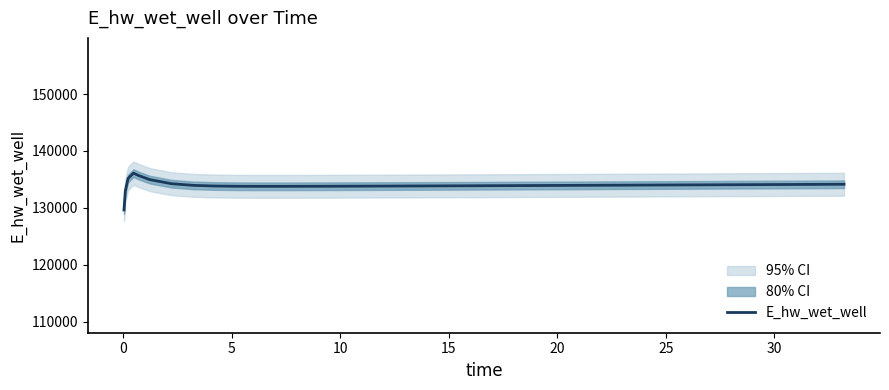

How many distinct data groups are displayed?

1